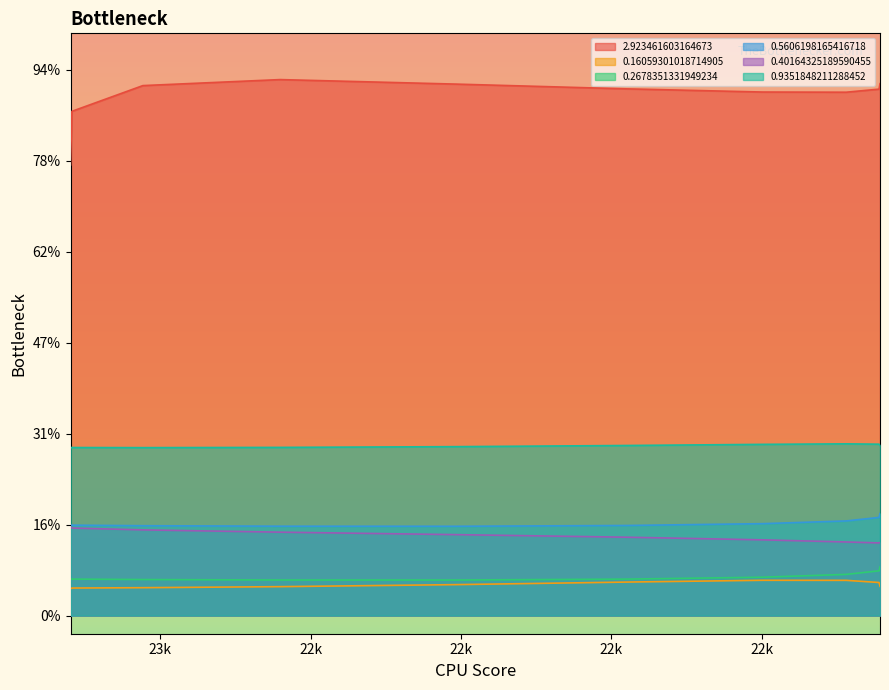

What is the maximum value shown in the chart?

2.9